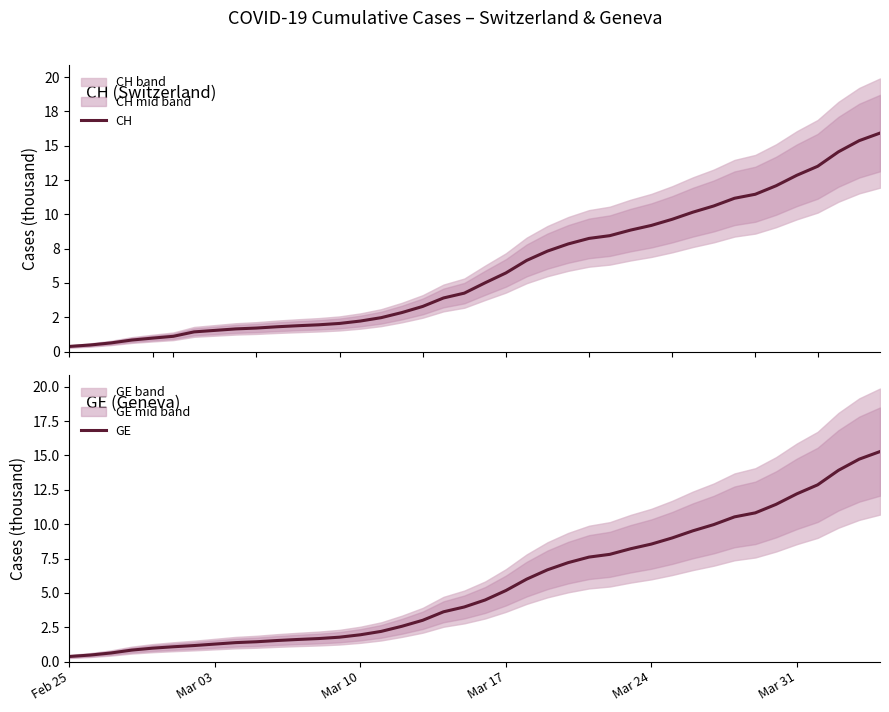

Reading right to left, what are all the values shown in this chart?

CH: 15.9	15.4	14.6	13.5	12.9	12.1	11.5	11.2	10.6	10.2	9.6	9.2	8.9	8.4	8.2	7.8	7.3	6.6	5.7	5.0	4.3	3.9	3.3	2.8	2.5	2.2	2.1	2.0	1.9	1.8	1.7	1.7	1.5	1.4	1.1	1.0	0.8	0.6	0.5	0.4
GE: 15.3	14.7	13.9	12.9	12.2	11.4	10.8	10.5	10.0	9.5	9.0	8.6	8.2	7.8	7.6	7.2	6.7	6.0	5.2	4.5	4.0	3.6	3.0	2.6	2.2	2.0	1.8	1.7	1.6	1.5	1.4	1.4	1.3	1.2	1.1	1.0	0.8	0.6	0.5	0.4